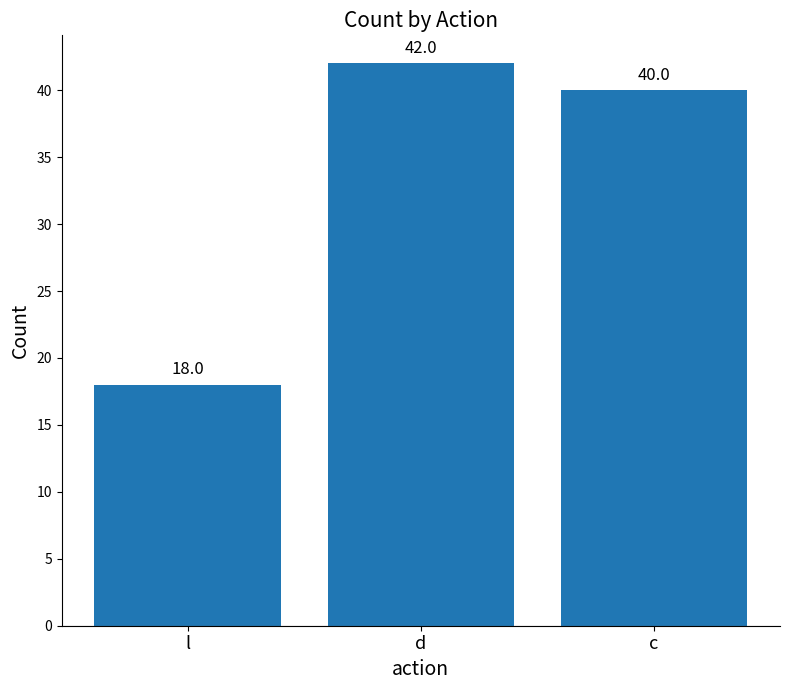

What is the difference between the maximum and minimum values?

24